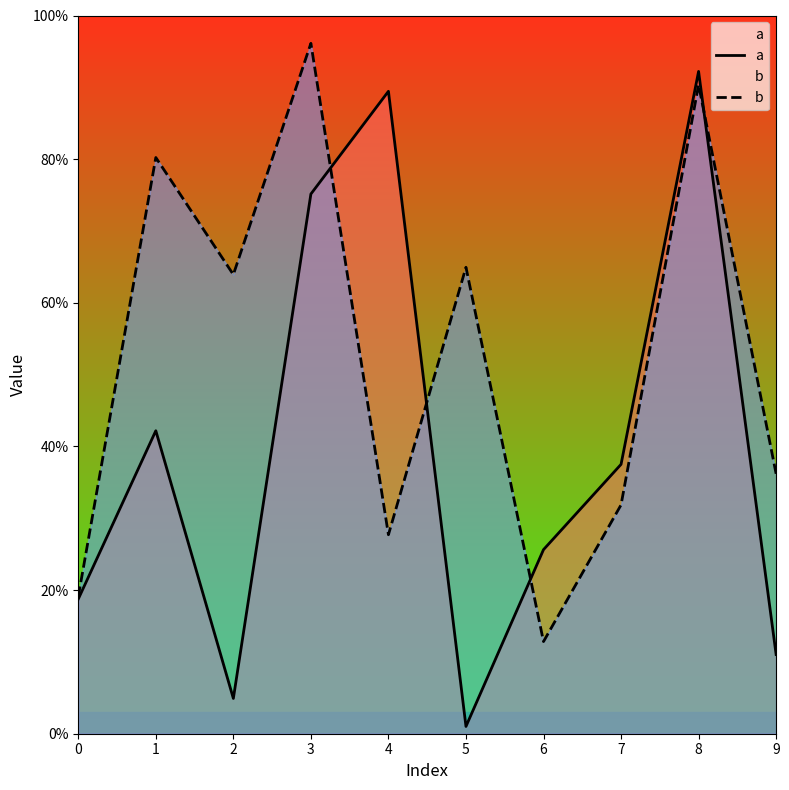

What is the difference between the highest and lowest values at 2?

0.6